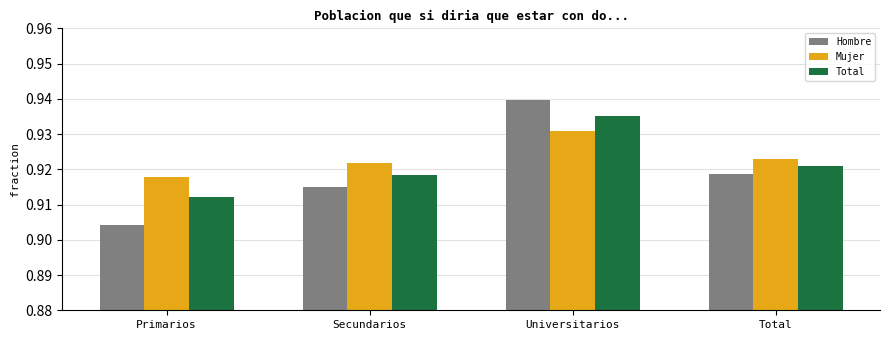

Where is Total nearest to the value 0?

Primarios